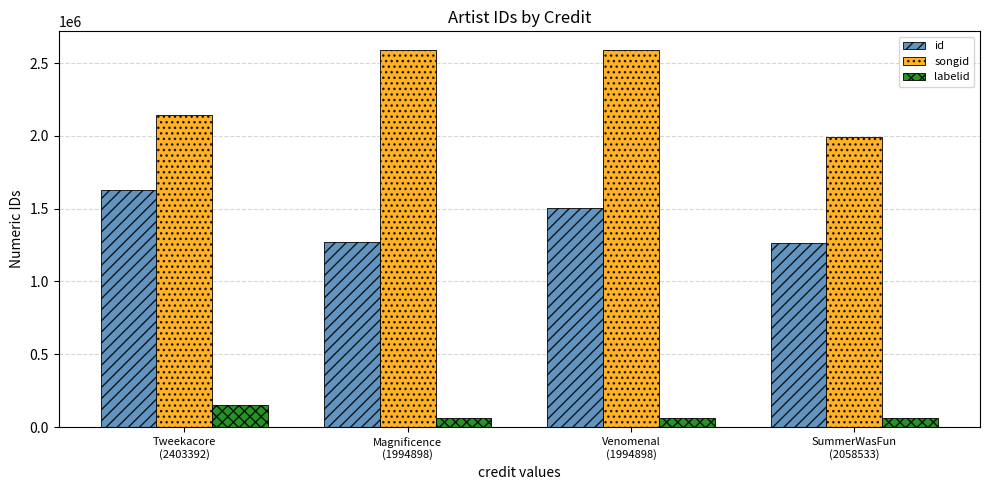

Read the labelid value at Magnificence
(1994898), to the nearest 10.

61240